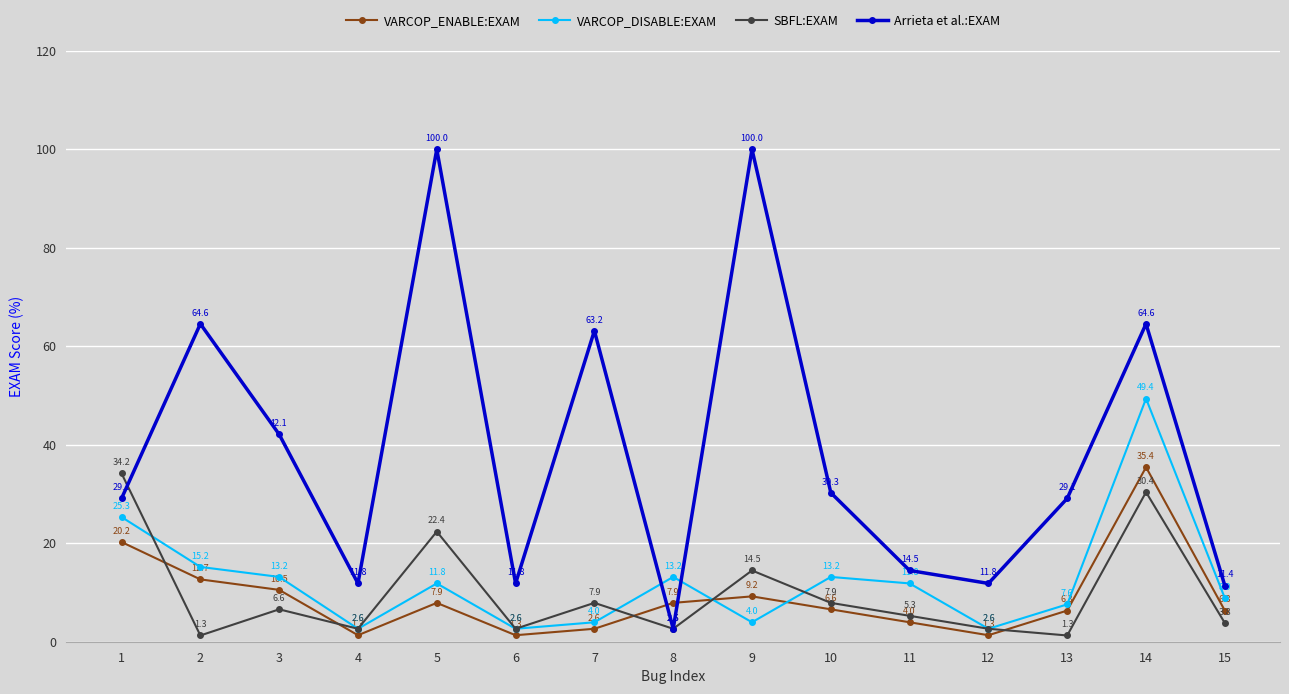

What is the maximum value for Arrieta et al.:EXAM?

100.0